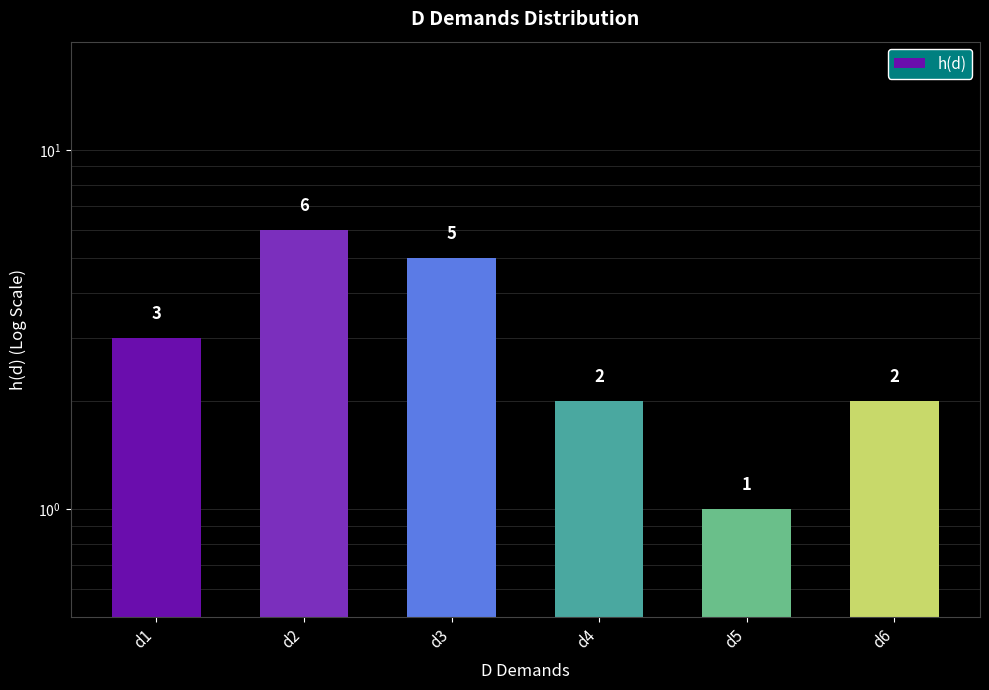

List the labels in order of value, smallest first.

d5, d4, d6, d1, d3, d2